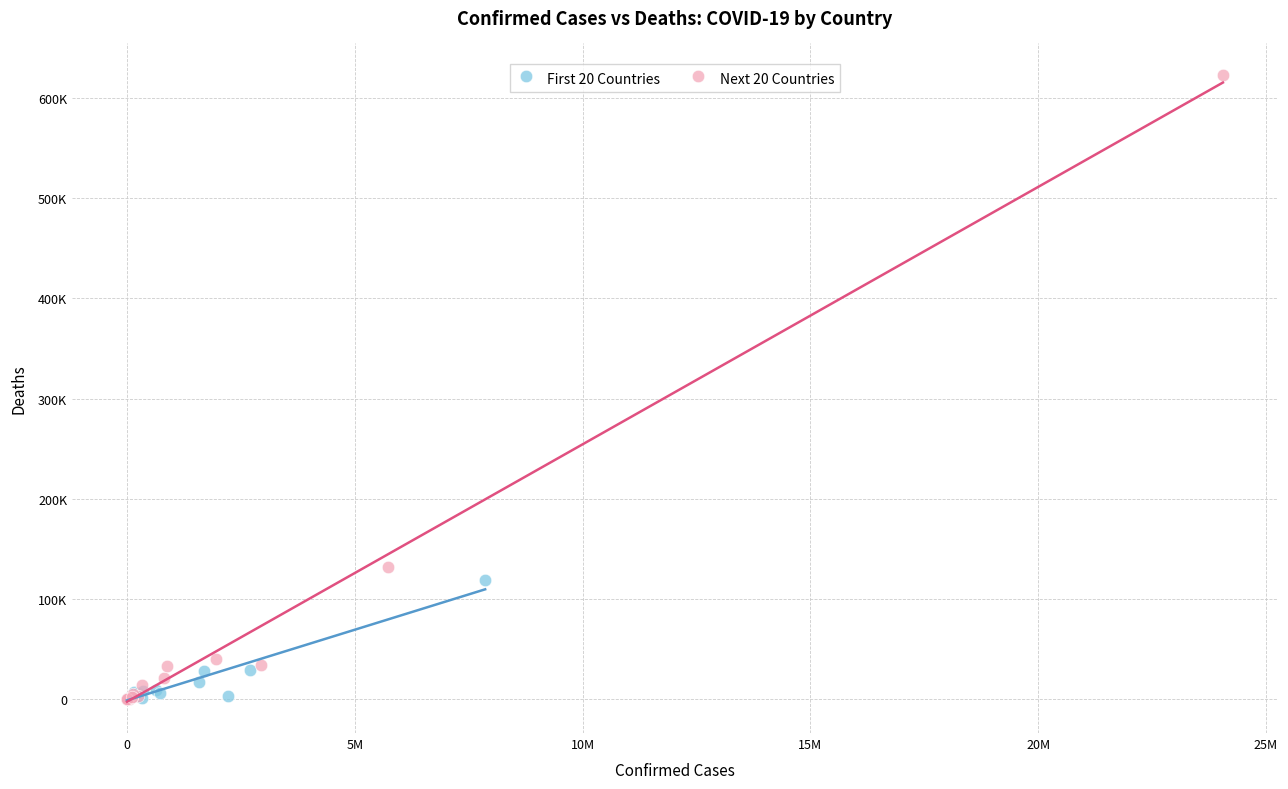

Which series reaches the maximum Y coordinate?

Next 20 Countries